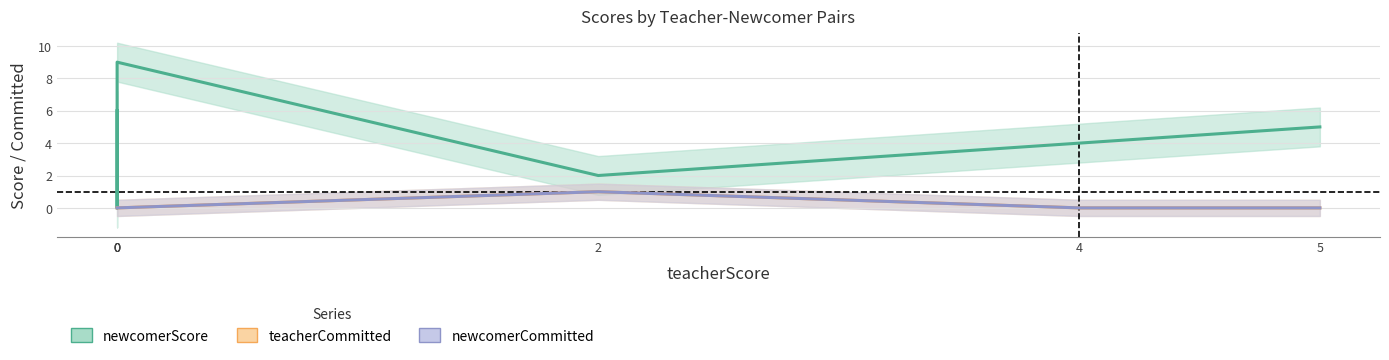

Reading left to right, extract all data points from this chart.

newcomerScore: 6	0	3	9	2	4	5
teacherCommitted: 0	0	0	0	1	0	0
newcomerCommitted: 0	0	0	0	1	0	0